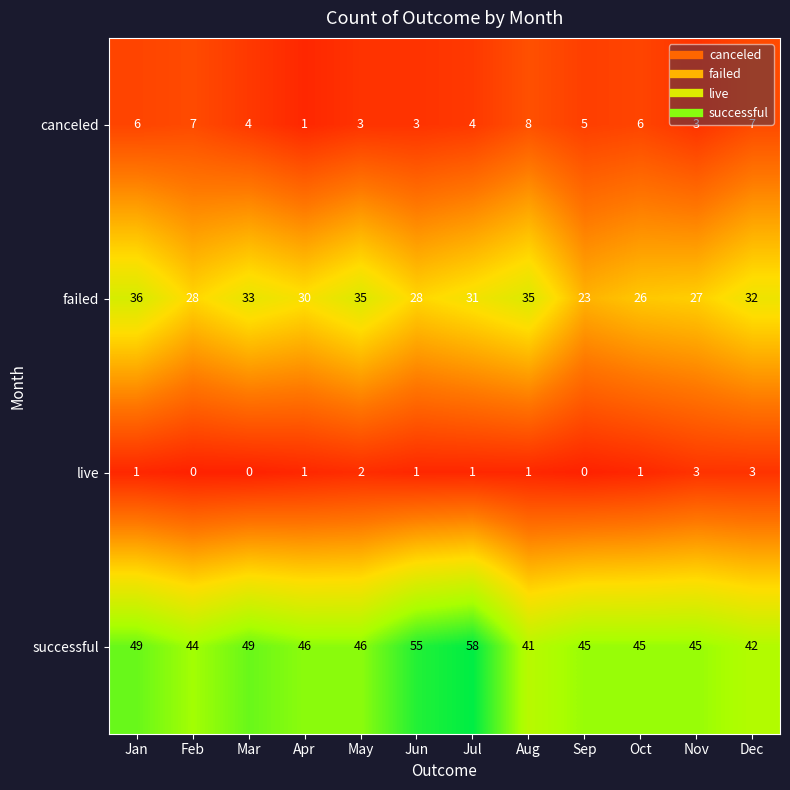

Which series has the largest total across all categories?

successful